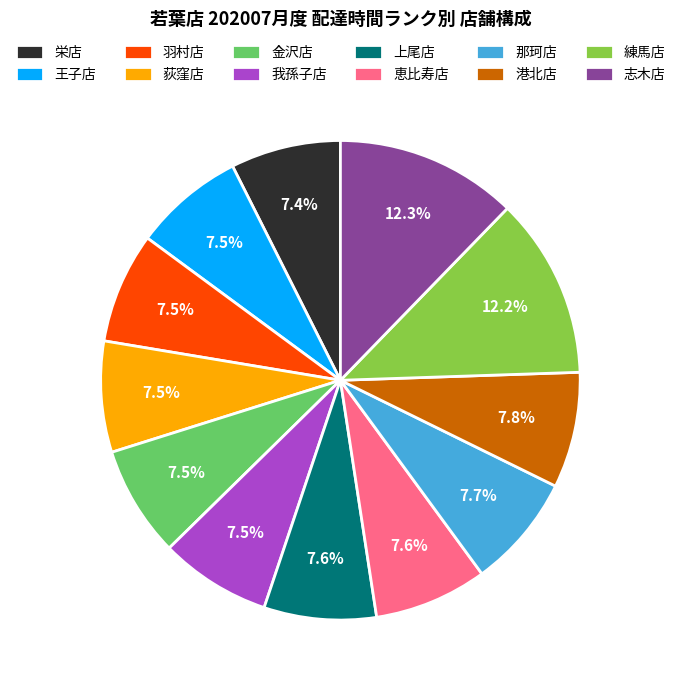

What percentage is the 練馬店 slice, to the nearest percent?

12%